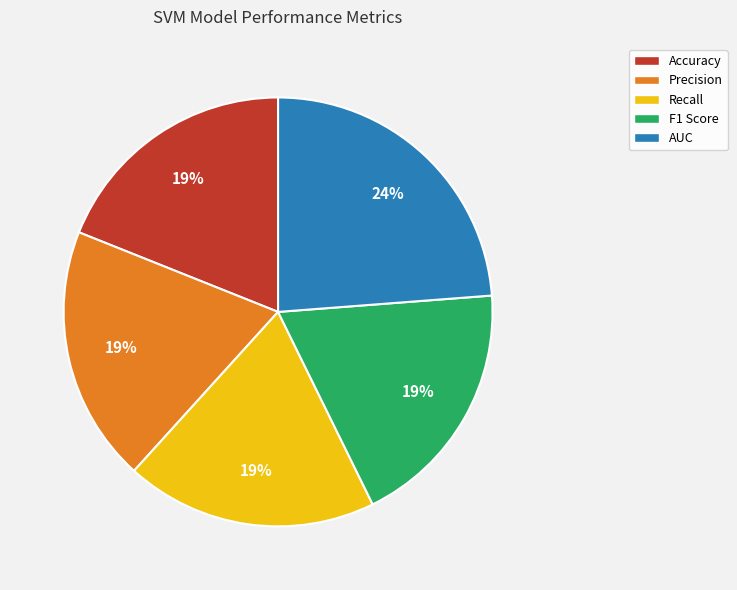

To the nearest percent, what is the difference between the Recall and AUC slice percentages?

5%